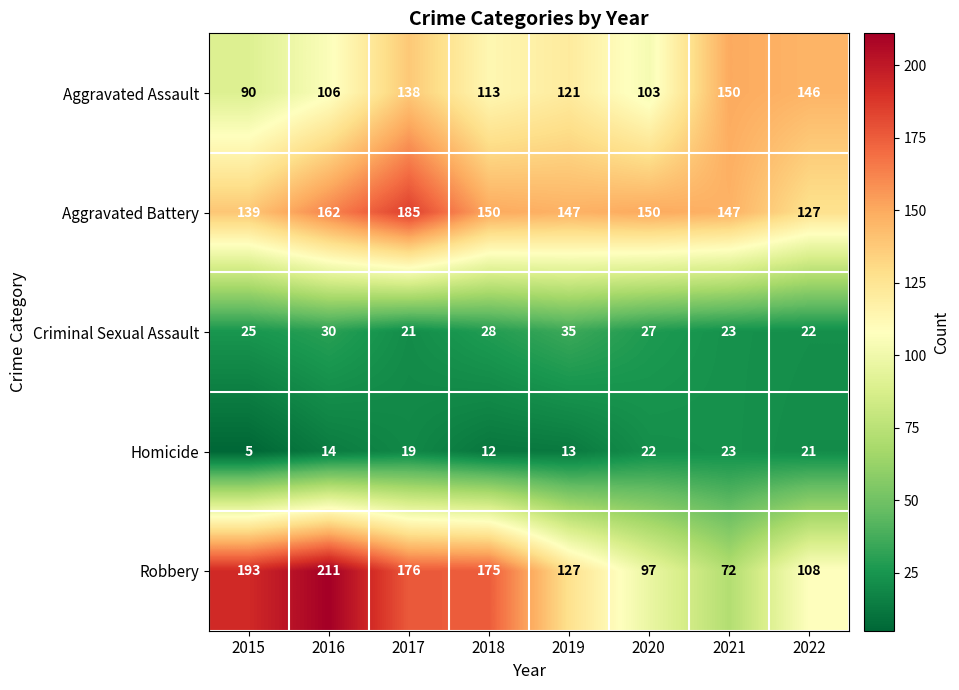

At which category is the sum across all series the highest?

2017